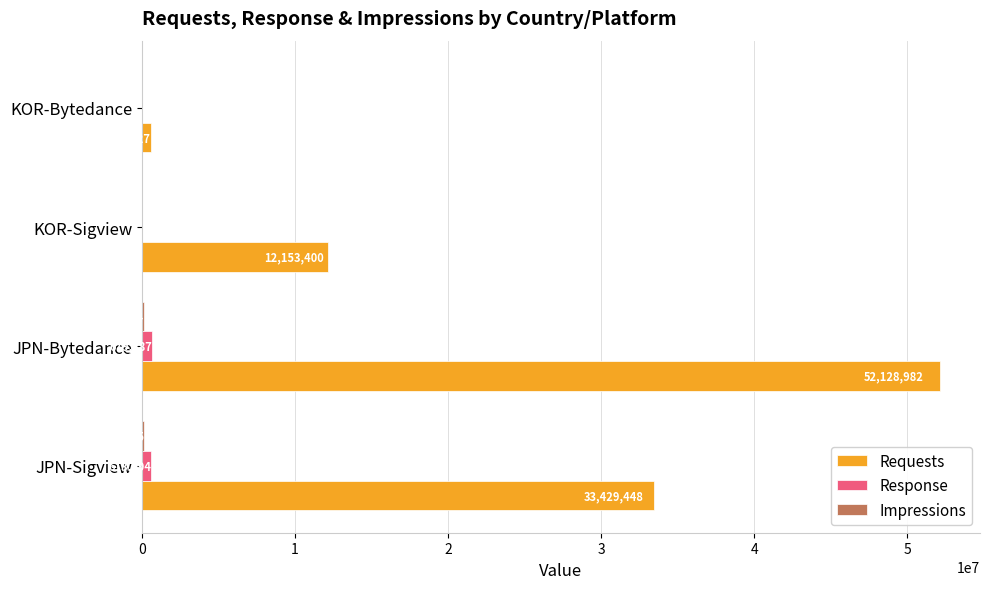

Which series has the largest total across all categories?

Requests